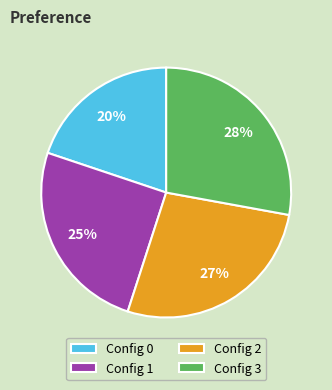

How many slices are in this pie chart?

4